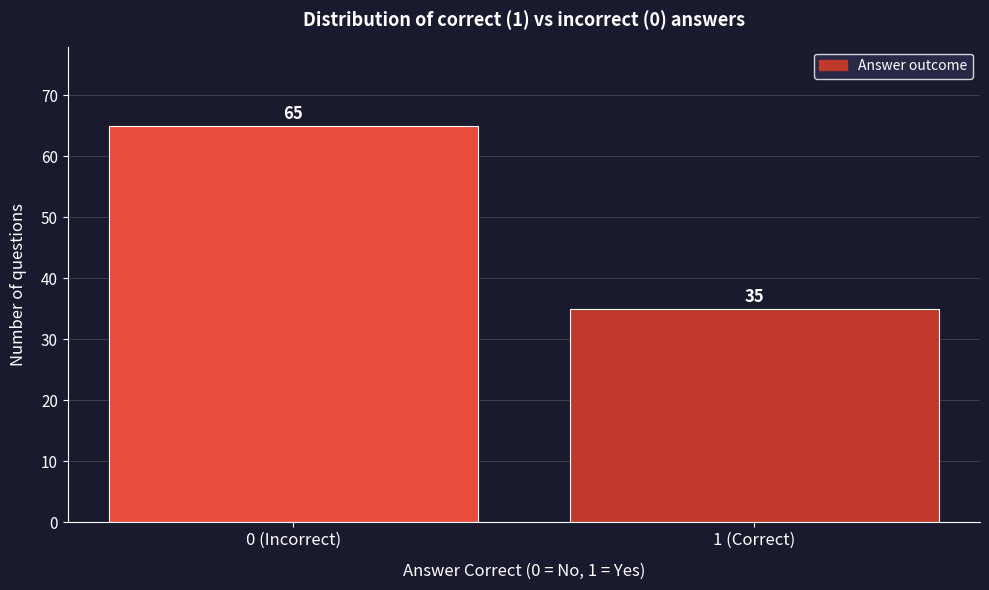

Reading left to right, transcribe all the data shown in this chart.

0 (Incorrect)=65	1 (Correct)=35